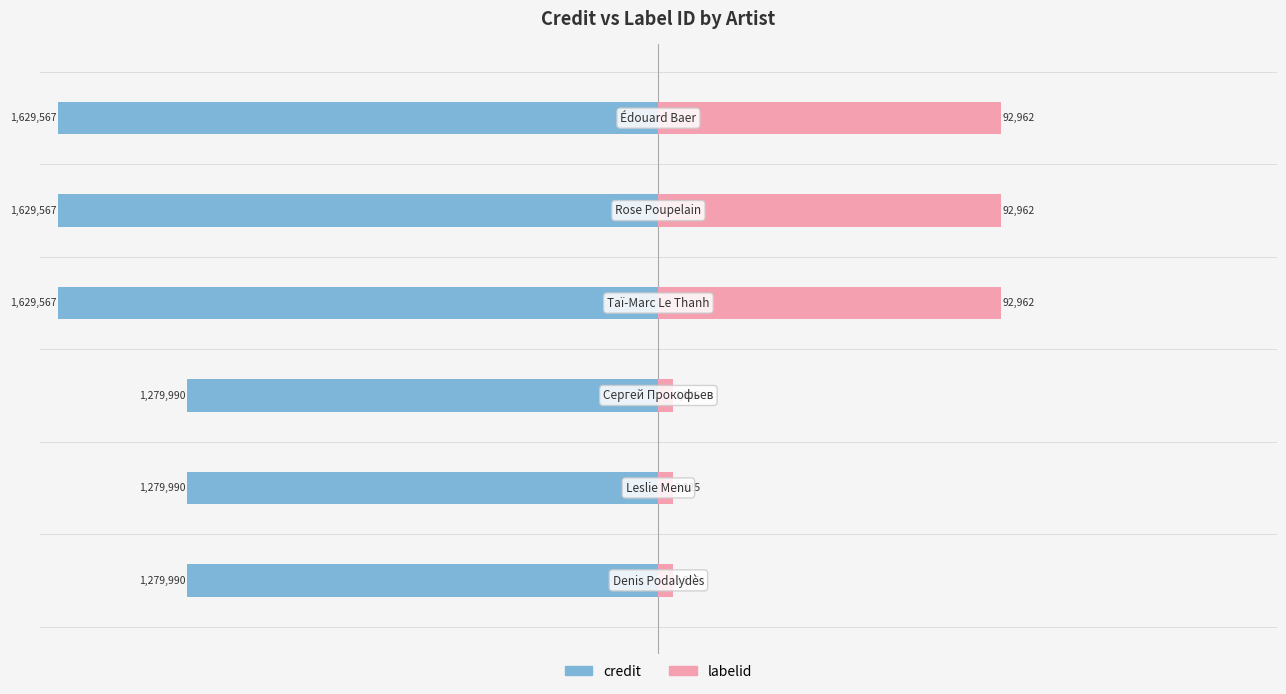

The credit series shows -3.3 at −10. True or false?

False